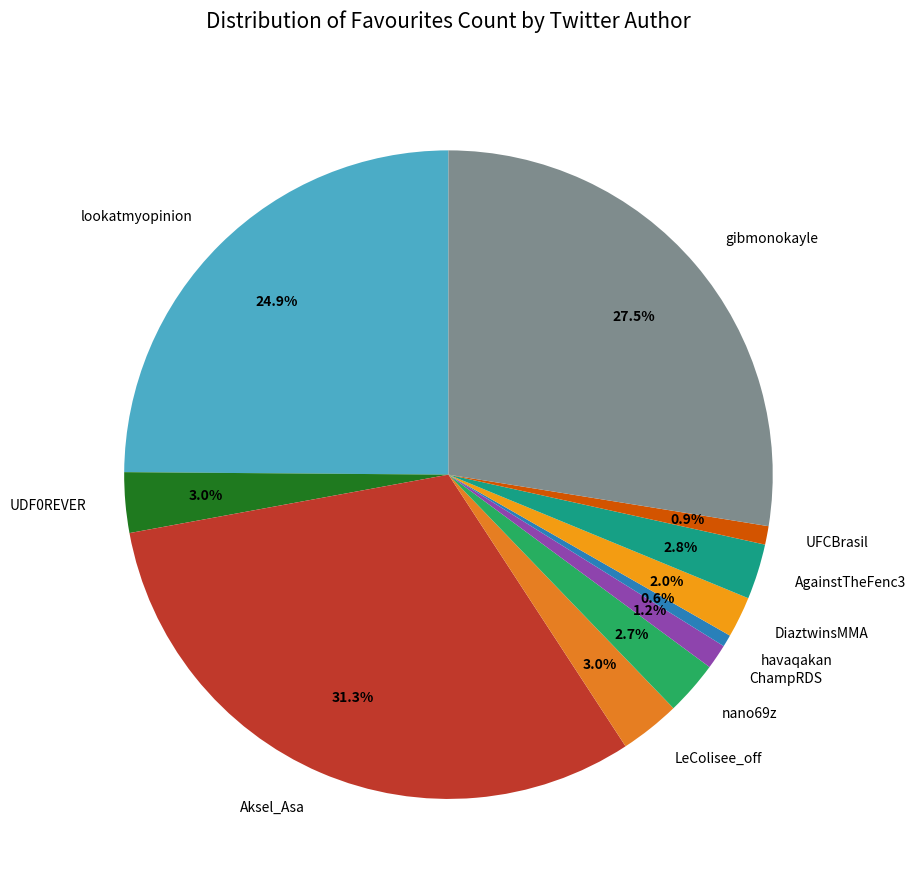

Which slice is the largest?

Aksel_Asa